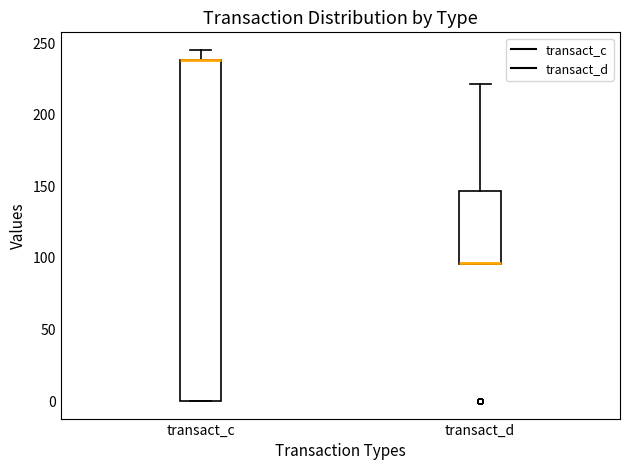

Where is the lower edge of the box for transact_c on the y-axis? The values are not printed on the chart, so give them approximately, as read against the axis.

0